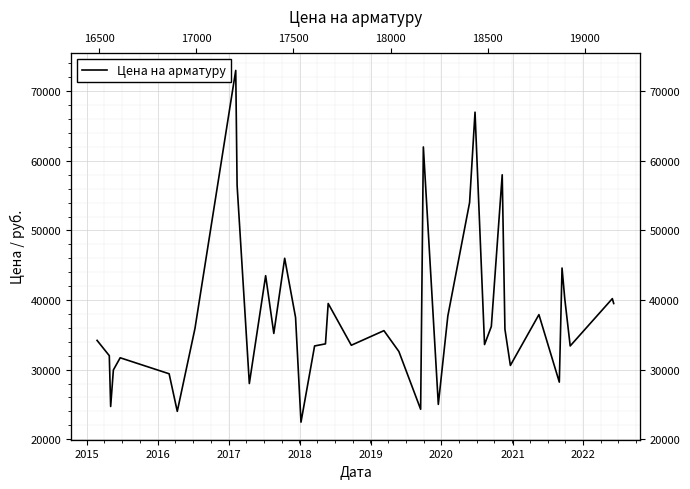

How many data points does each series have?

40